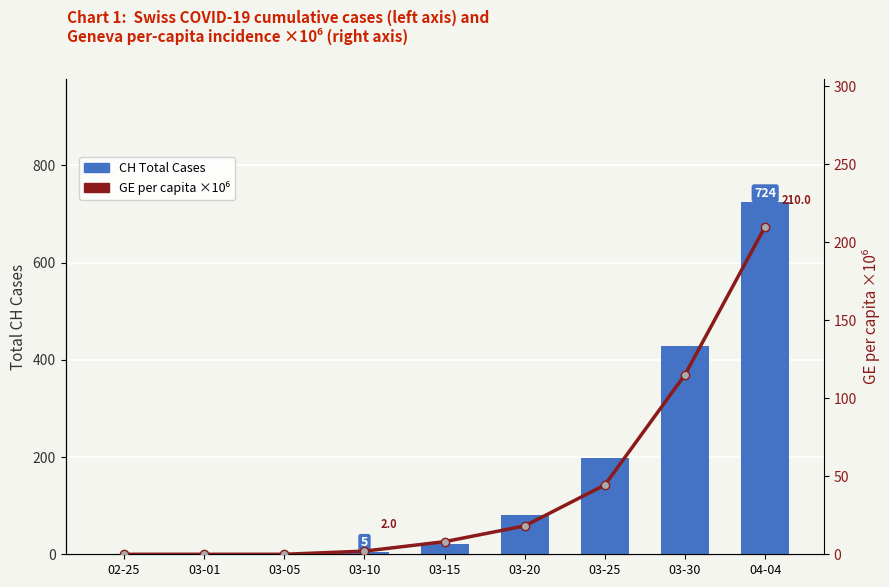

What is the difference between the GE_pc (GE per capita x1e6) values at 03-05 and 03-20?

18.2